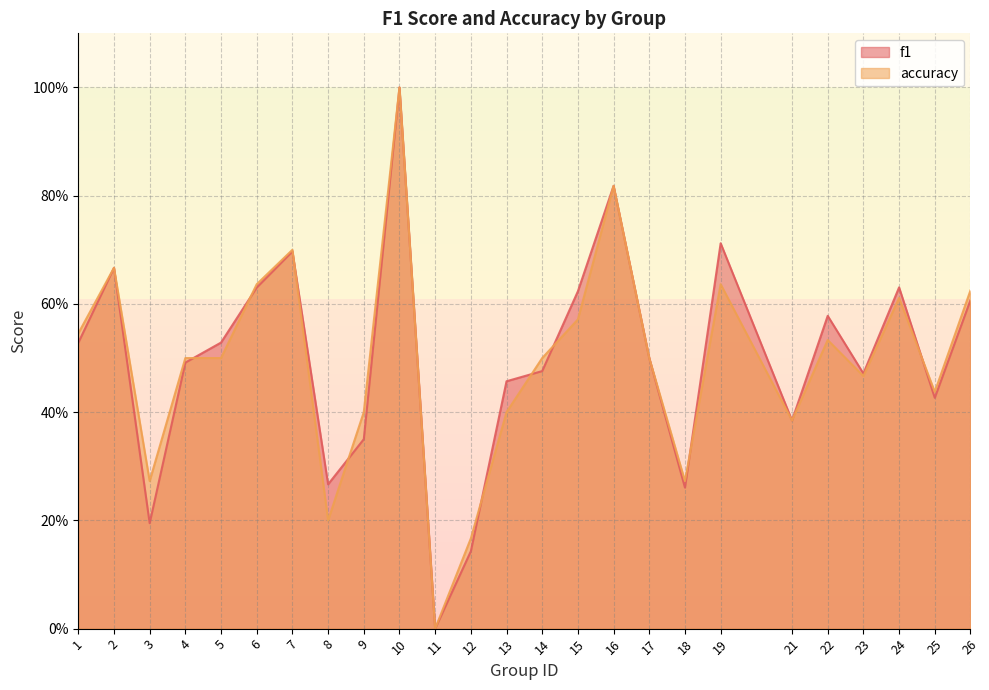

What is the sum of all f1 values?

12.4